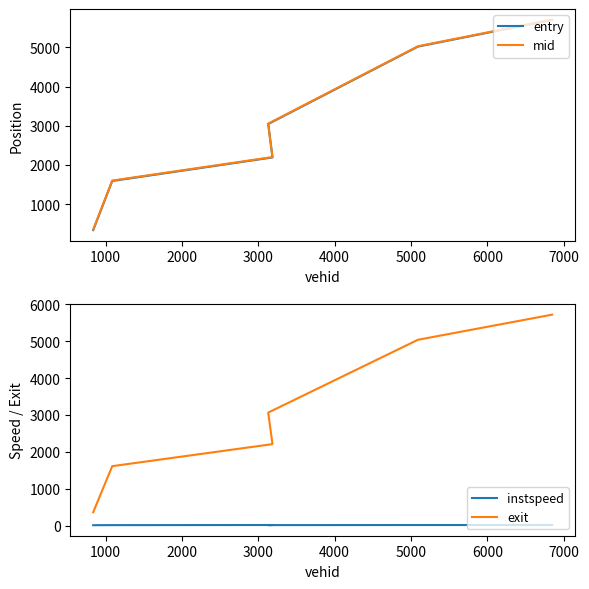

Reading left to right, what are all the values shown in this chart?

entry: 336.9	1589.2	2190.4	3042.5	5019.3	5701.2
mid: 350.1	1600.4	2200.3	3053.6	5028.5	5710.5
instspeed: 10.8	12.7	15.9	13.4	15.4	15.8
exit: 363.8	1612.1	2209.9	3065.0	5040.0	5721.4